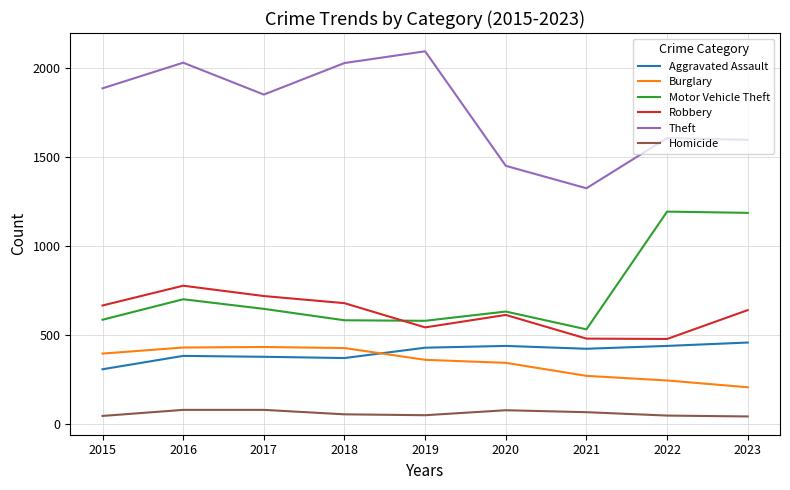

Is the value of Aggravated Assault at 2023 greater than the value of Motor Vehicle Theft at 2023?

No